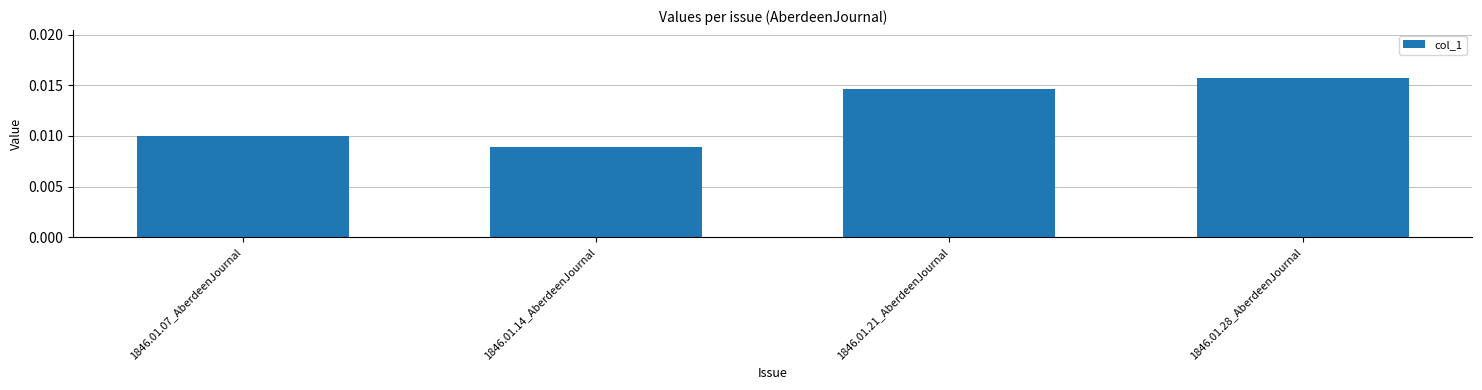

What position from the left is 1846.01.14_AberdeenJournal?

2